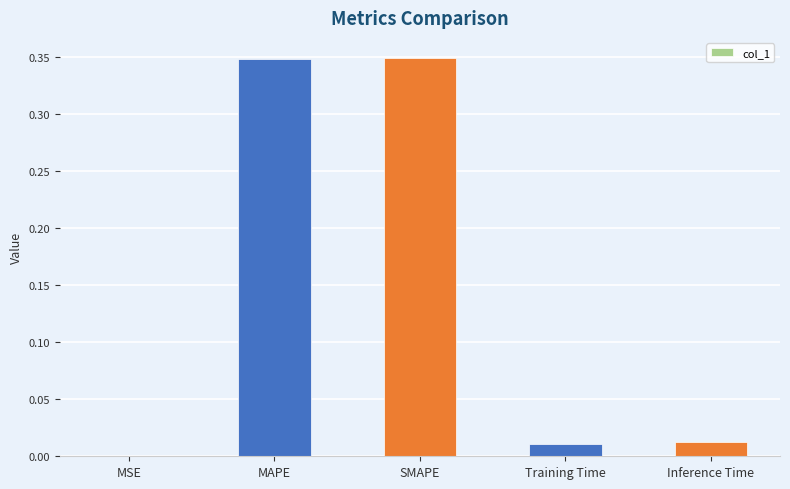

Are the bars horizontal?

No